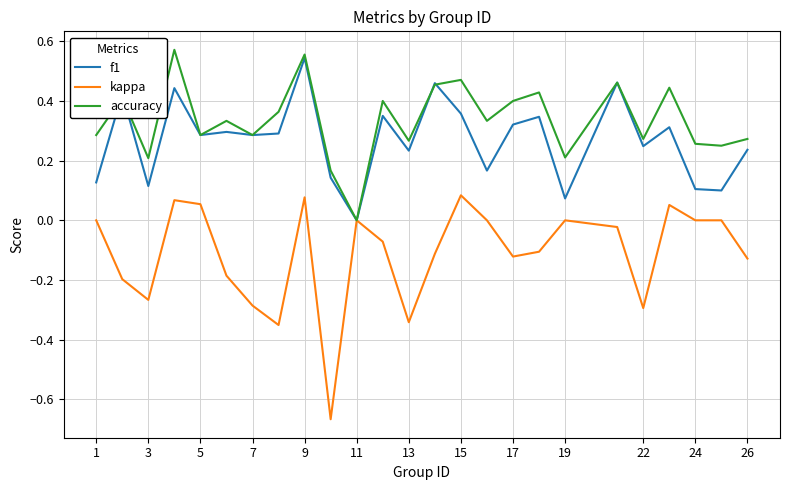

Which series has the largest range (max minus min)?

kappa